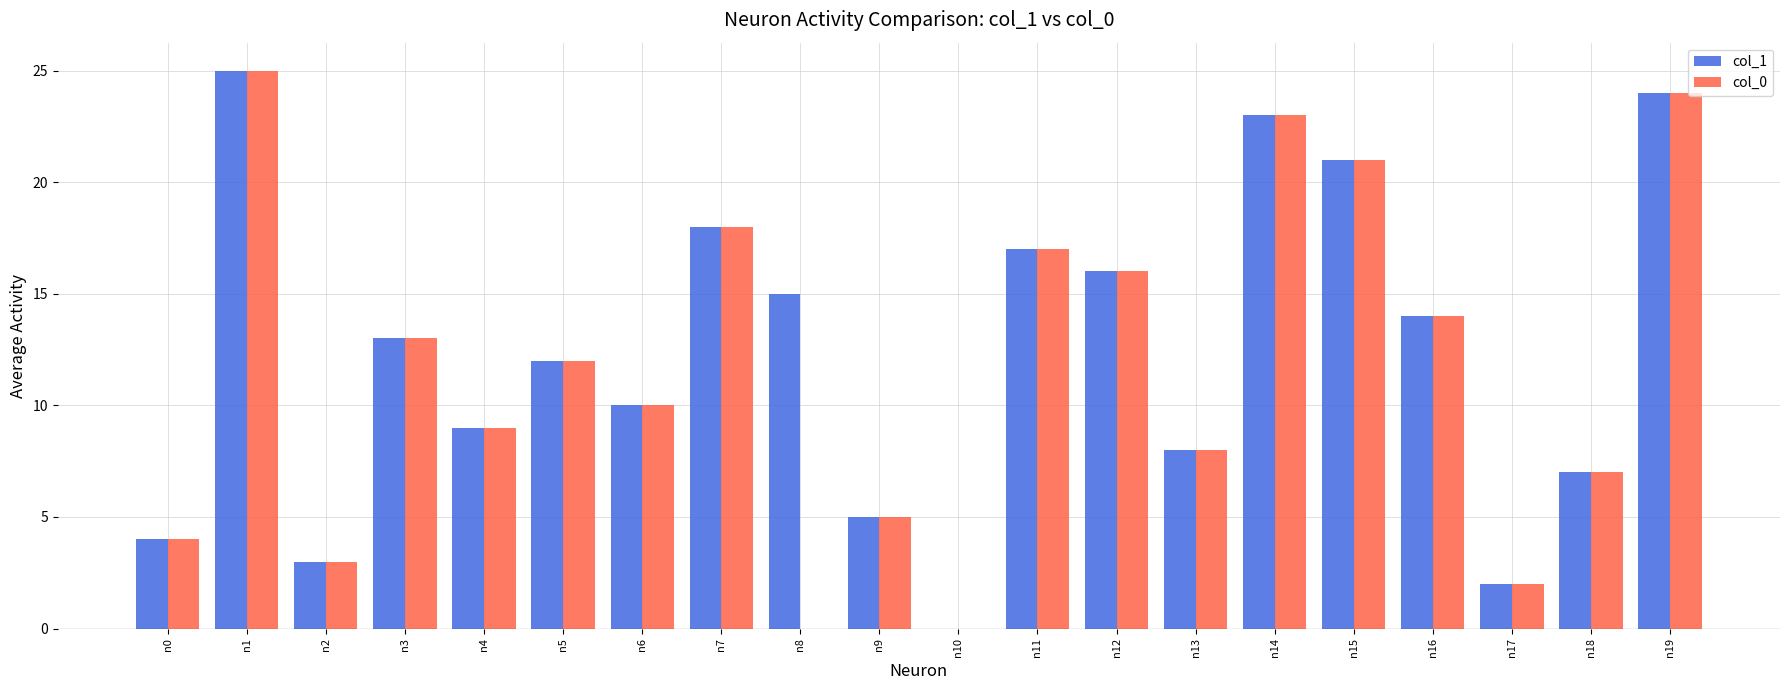

What is the total value across all series at n19?

48